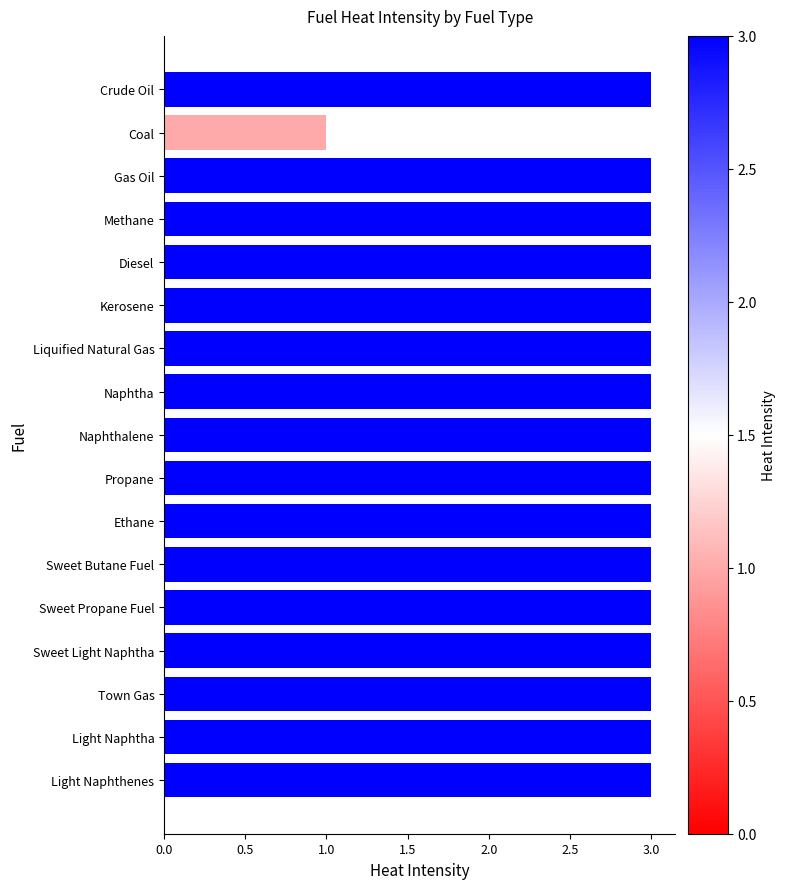

What is the sum of all values?

49